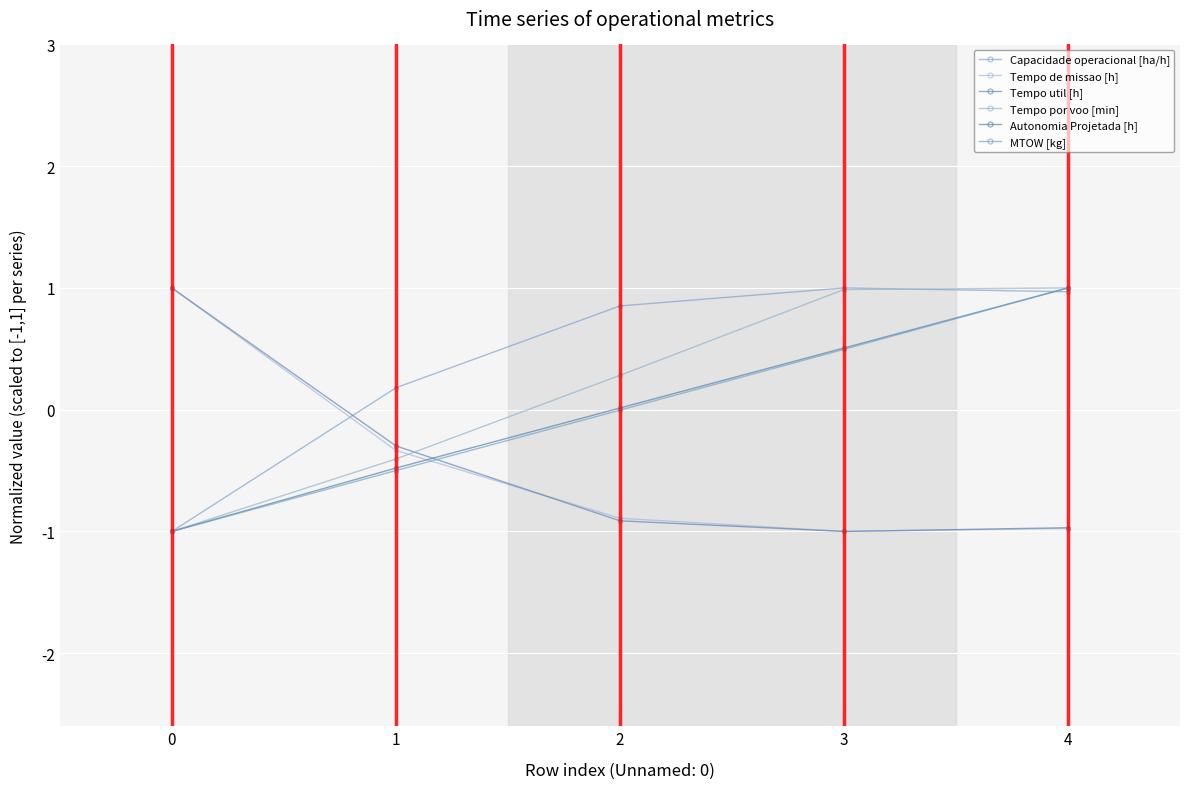

What is the value of the Capacidade operacional [ha/h] point at the 4th from the left?

1.0